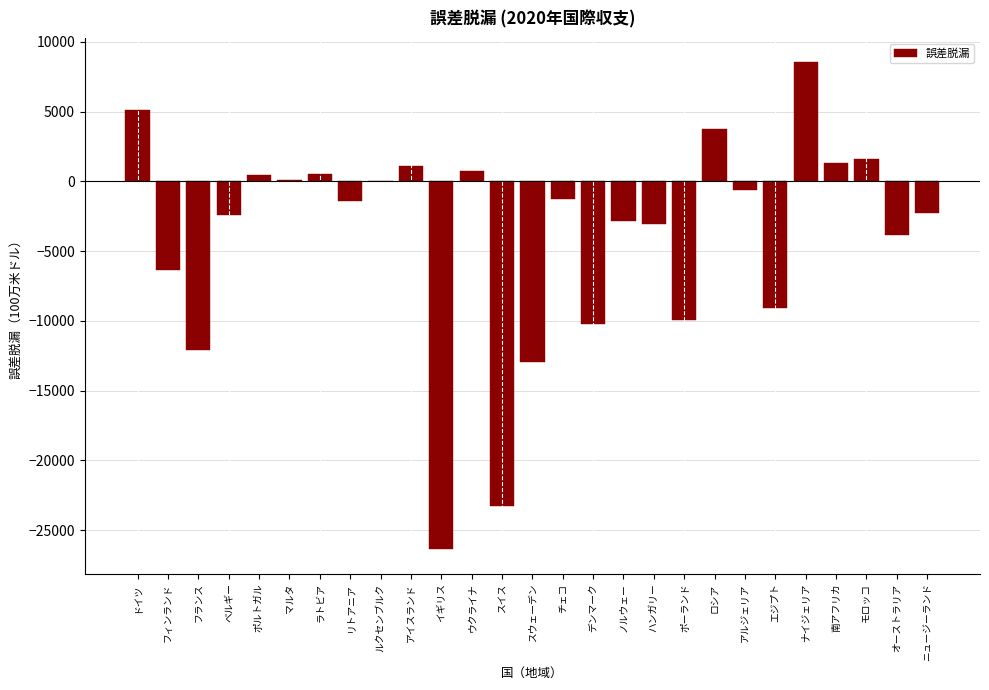

Read the value at ハンガリー.

-3036.4